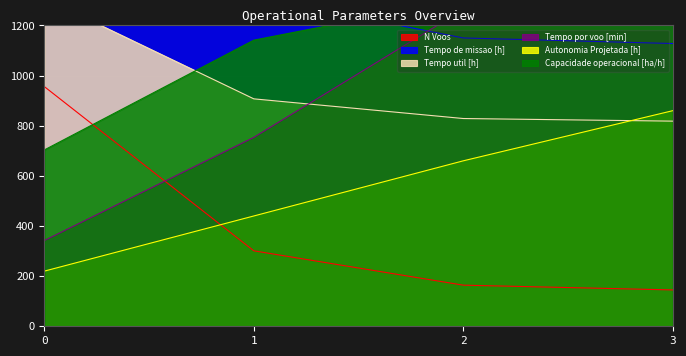

What is the difference between the Capacidade operacional [ha/h] values at 1 and 2?

163.0